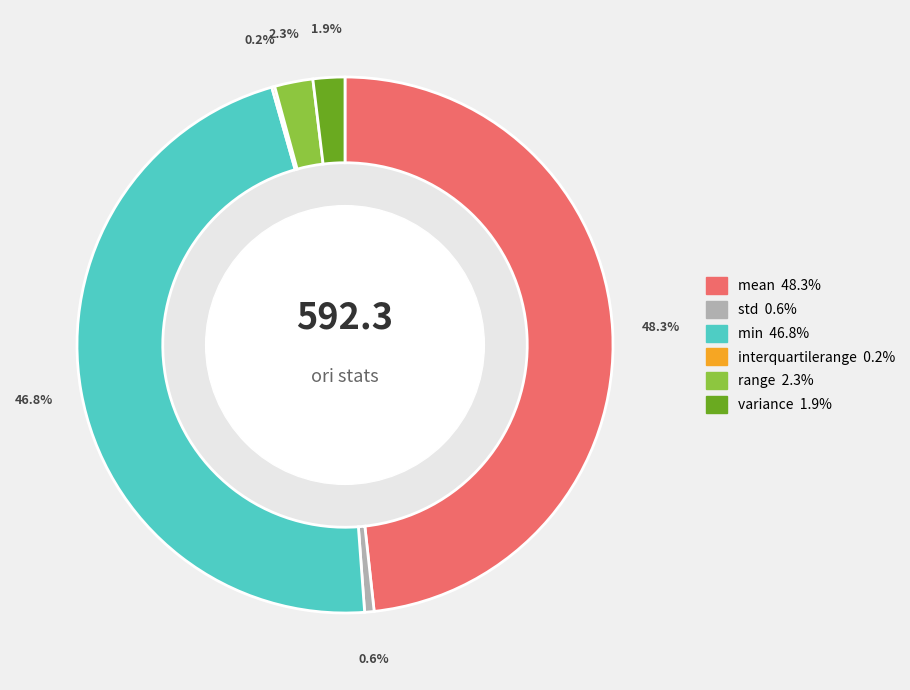

Which category has the biggest portion of the pie?

mean